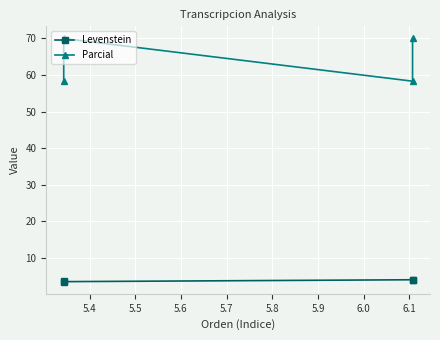

Rank the series by their average value, from lowest to highest.

Levenstein, Parcial